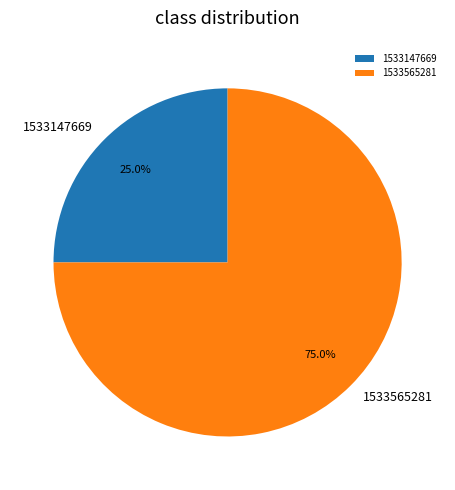

Rank the categories by value from highest to lowest.

1533565281, 1533147669